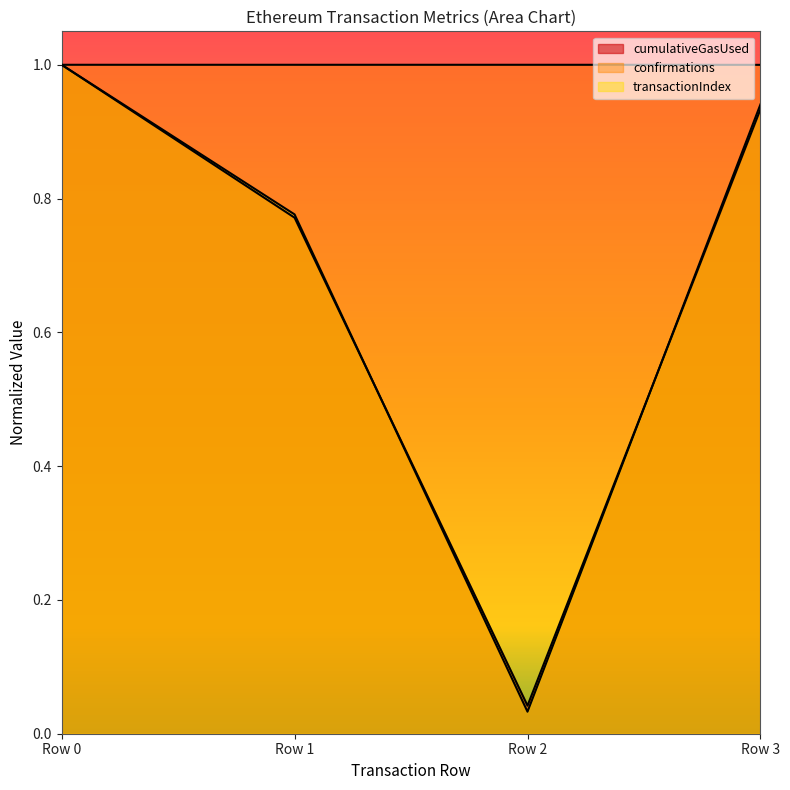

True or false: confirmations and transactionIndex intersect in this chart.

False